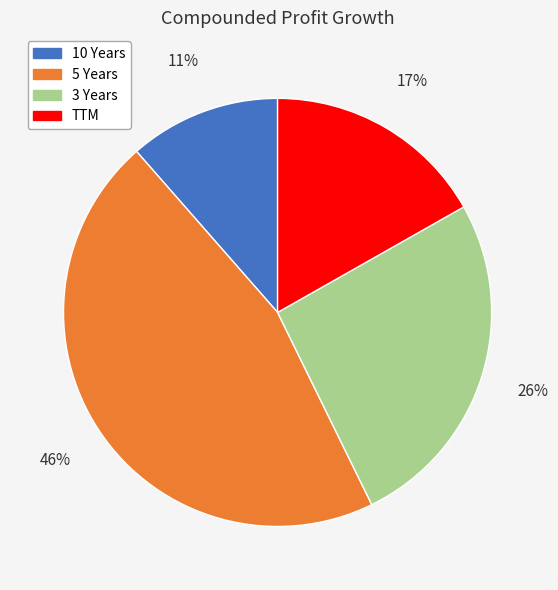

To the nearest percent, what is the average slice percentage?

25%